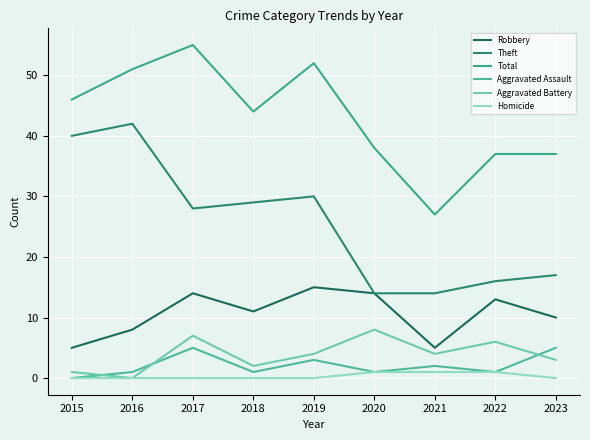

What is the total value across all series at 2019?

104